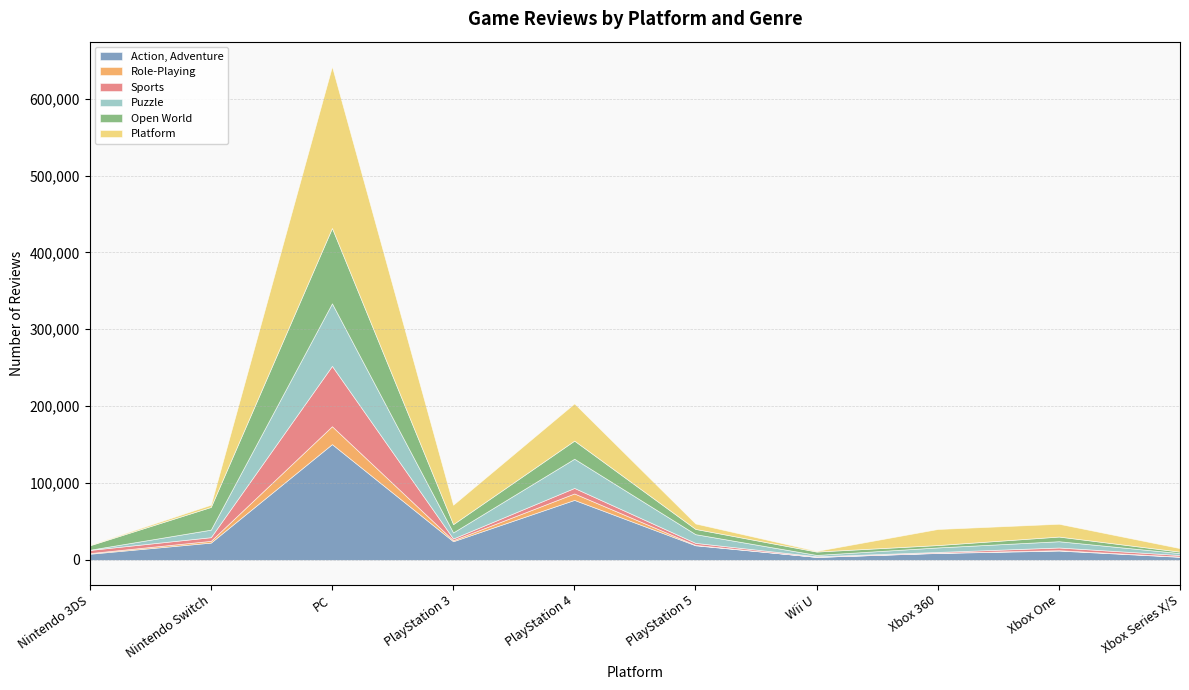

Is the value of Sports at PlayStation 5 greater than the value of Platform at PC?

No